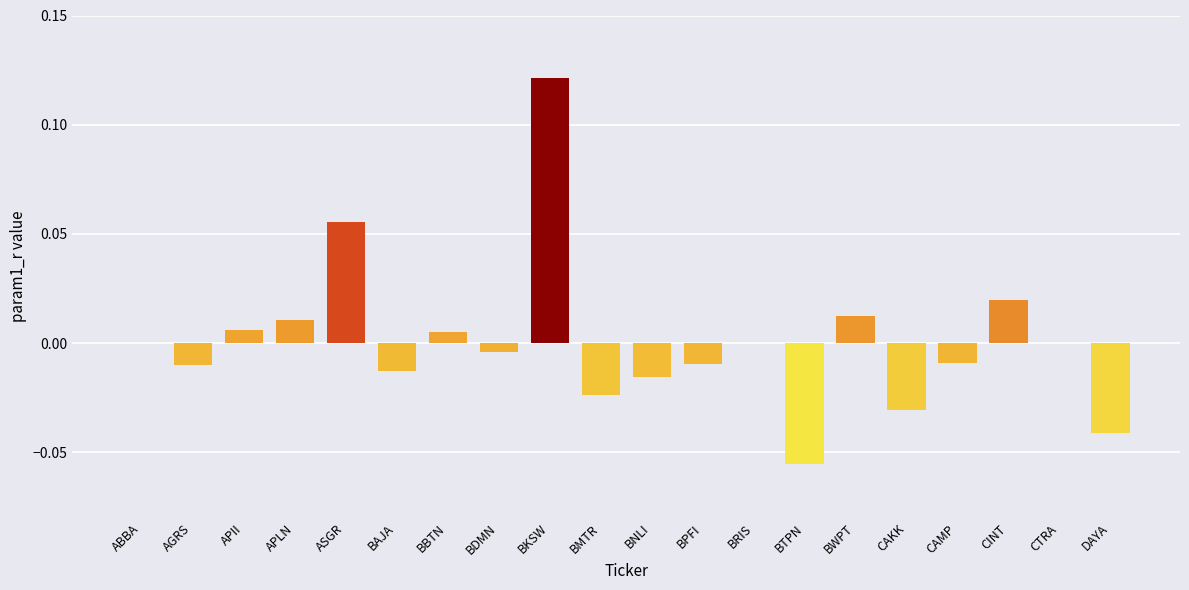

Count the number of categories in the chart.

20